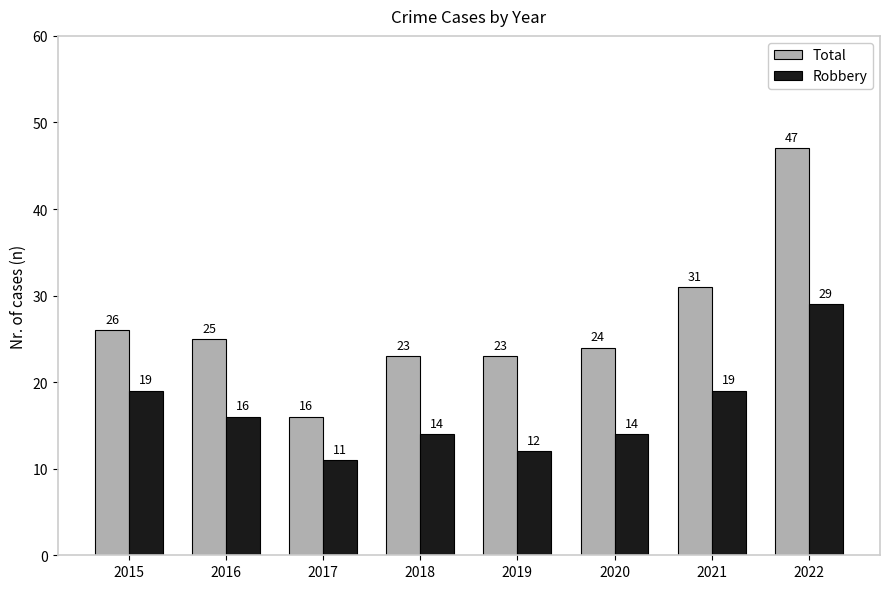

What is the value of the Robbery bar at the 7th from the left?

19